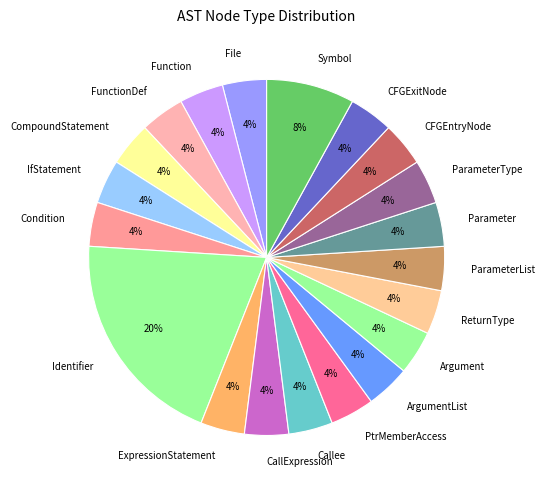

True or false: Symbol accounts for 1% of the total.

False